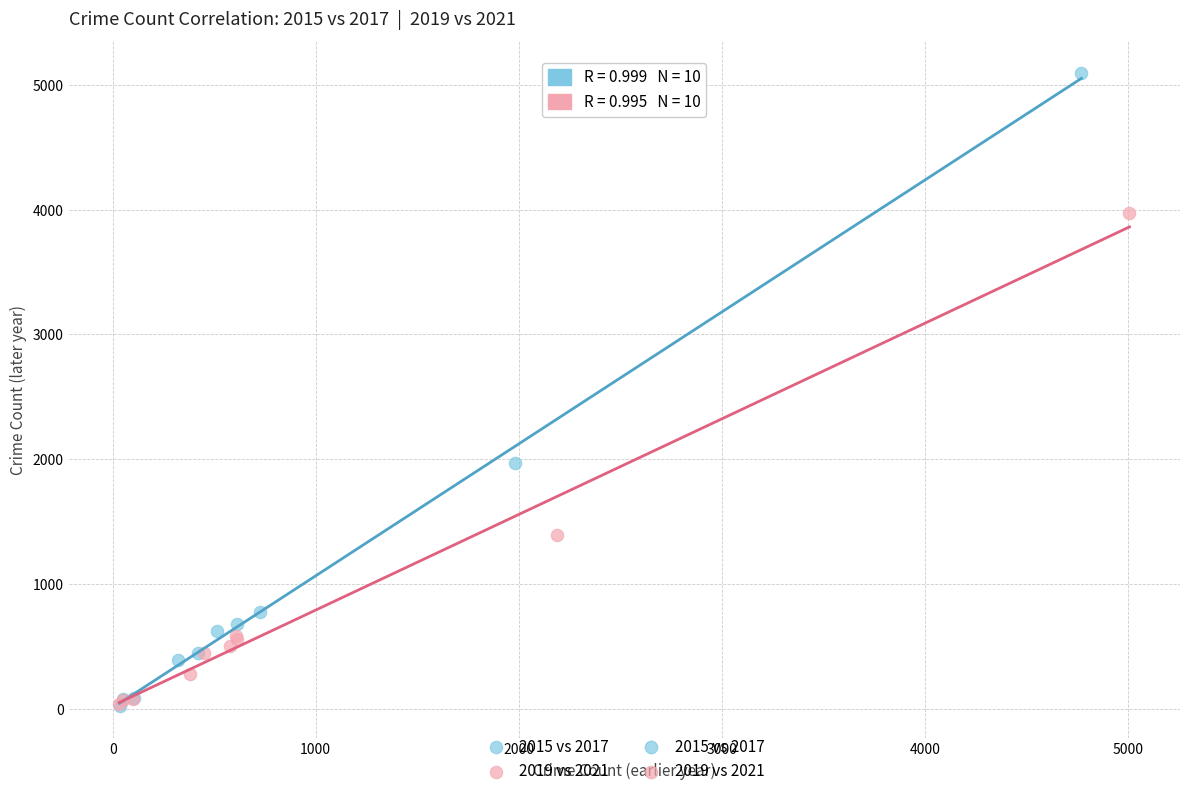

Which series has the widest spread of Y values?

2015 vs 2017